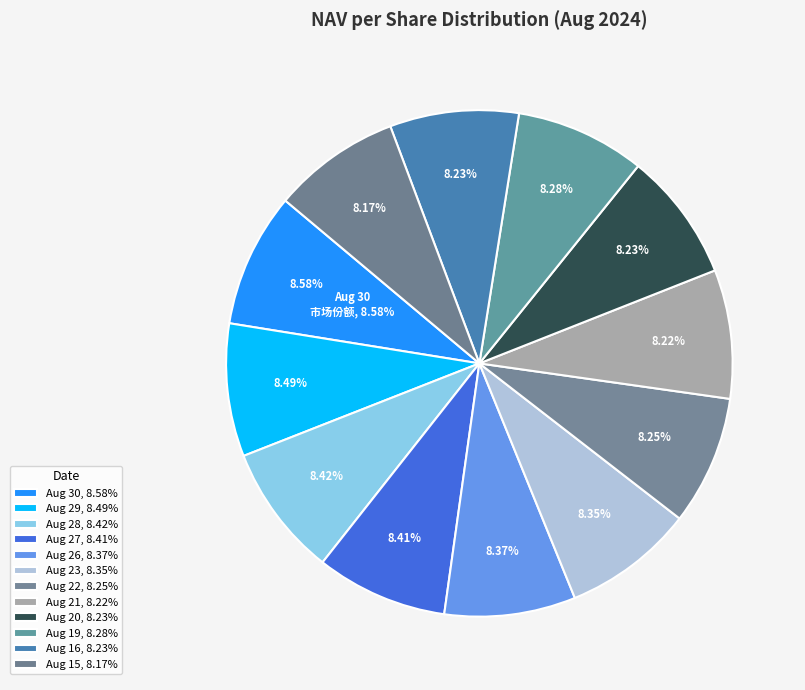

What is the largest slice in the pie chart?

Aug 30